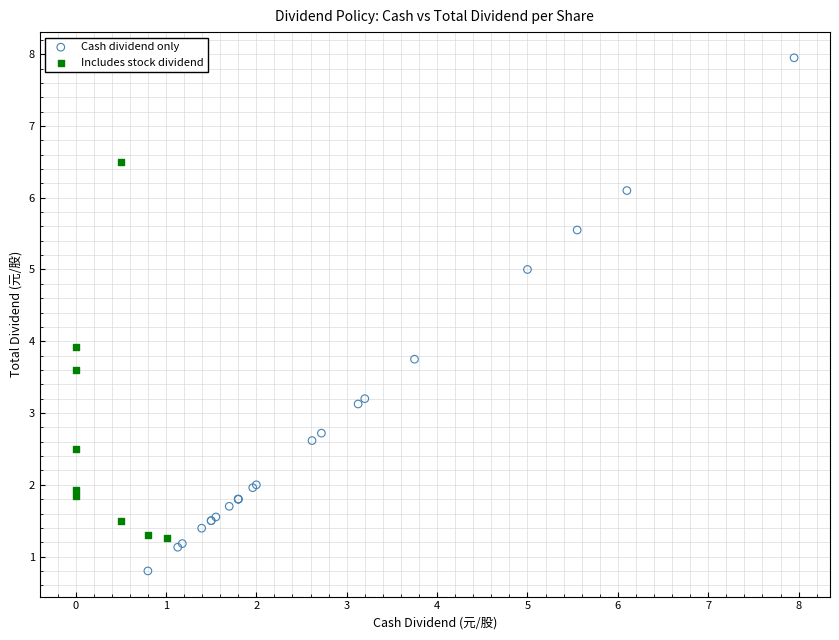

Which series reaches the maximum Y coordinate?

Cash dividend only